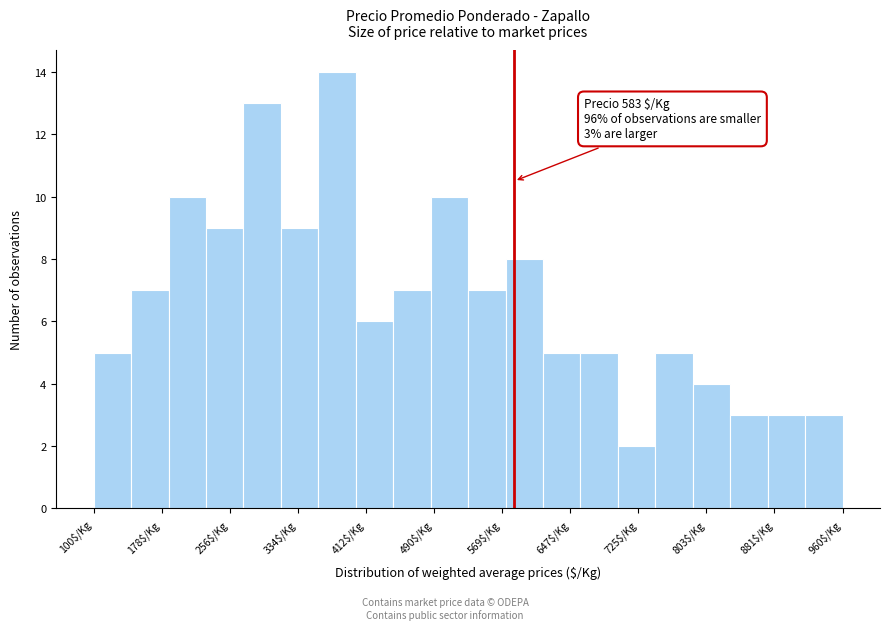

Which range on the x-axis has the tallest bar?

358 to 401